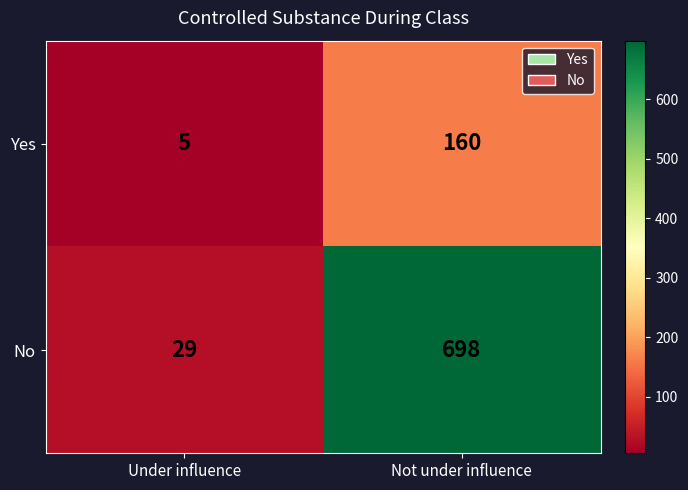

Which series has the largest range (max minus min)?

No